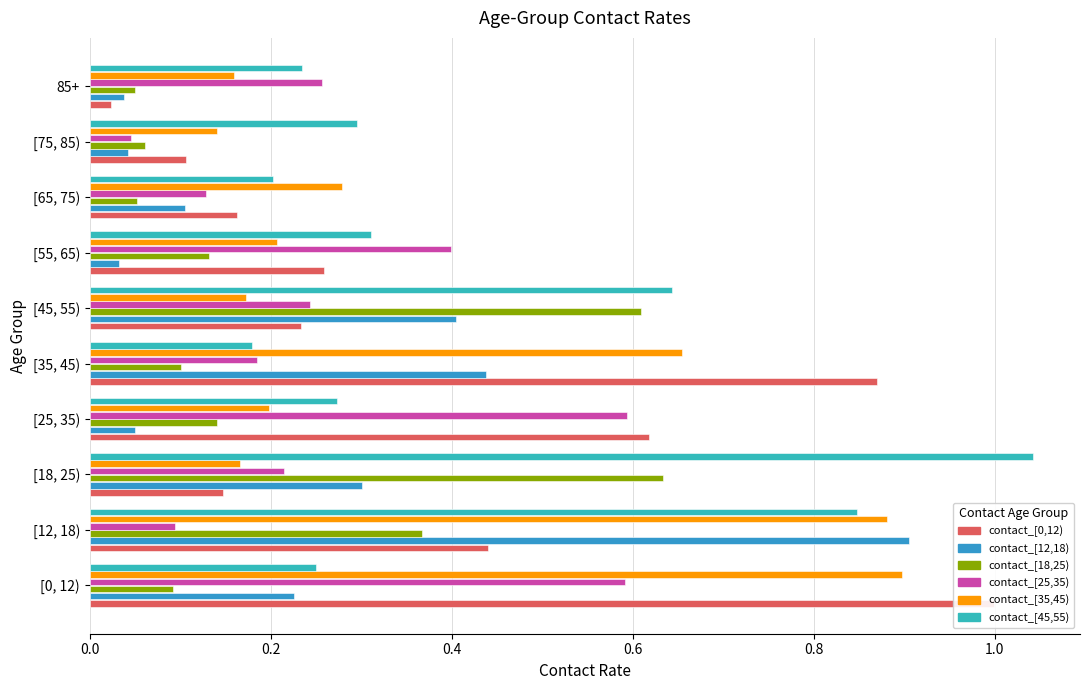

Which series has the largest range (max minus min)?

contact_[0,12)